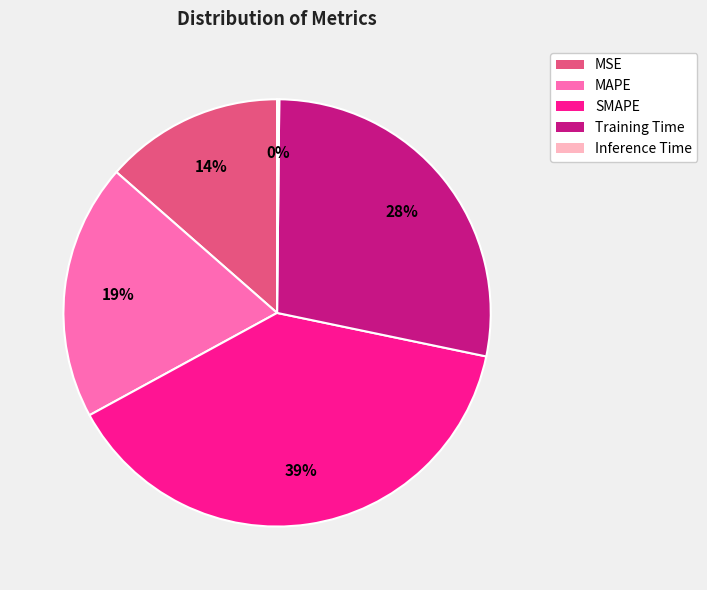

Is the sum of SMAPE and Training Time greater than half?

Yes